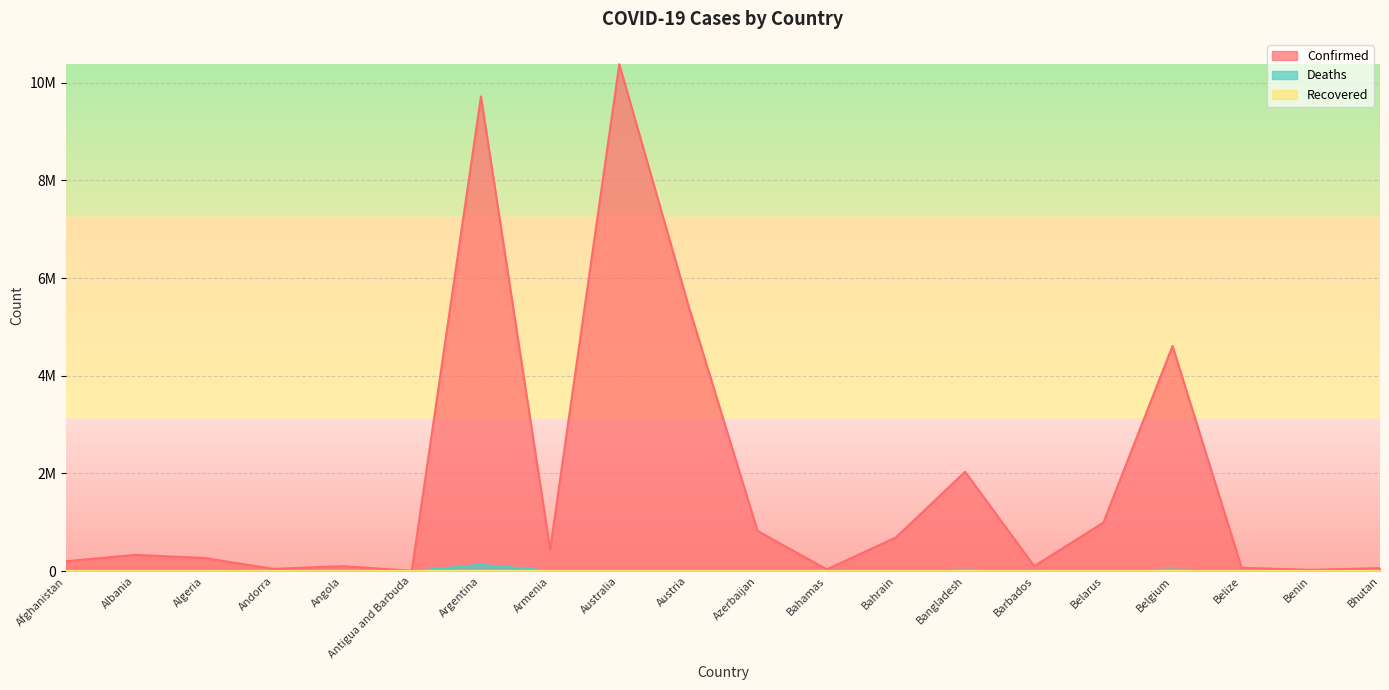

Which category has the lowest value across all series?

Bhutan